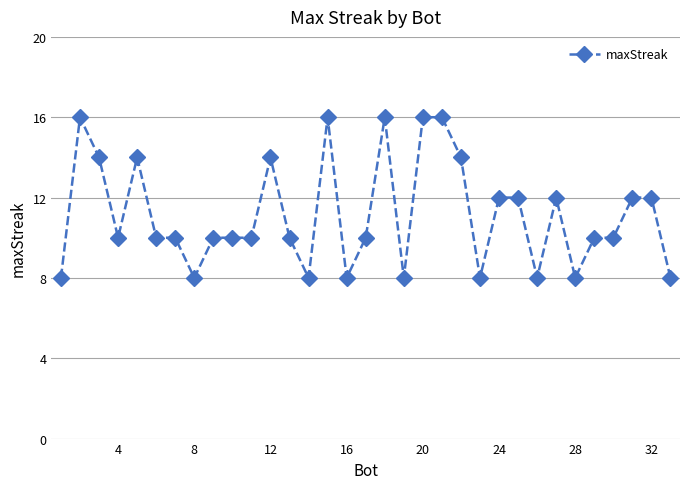

How many values are between 8 and 14?

28